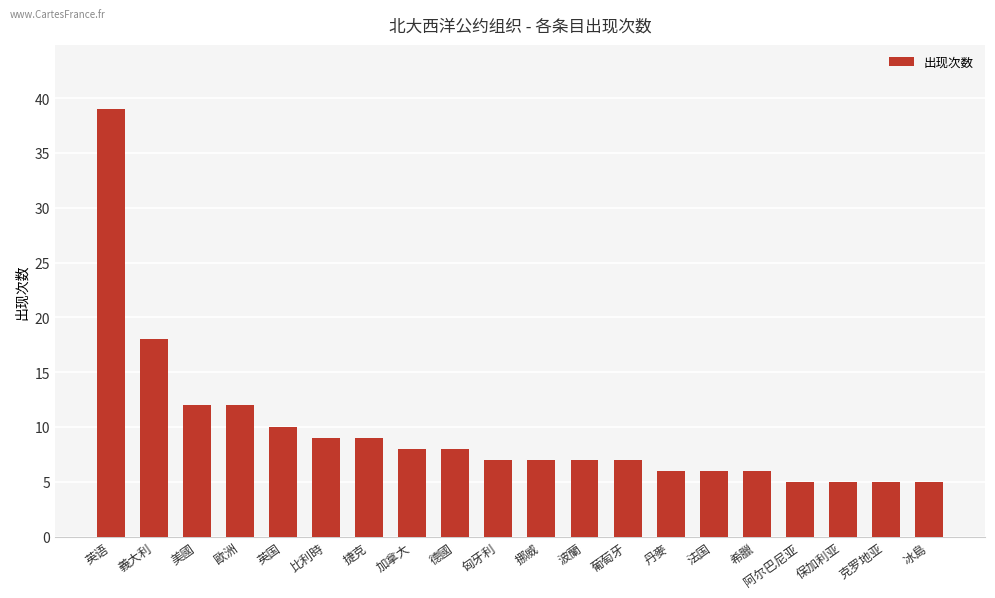

What is the value of the 19th bar from the left?

5